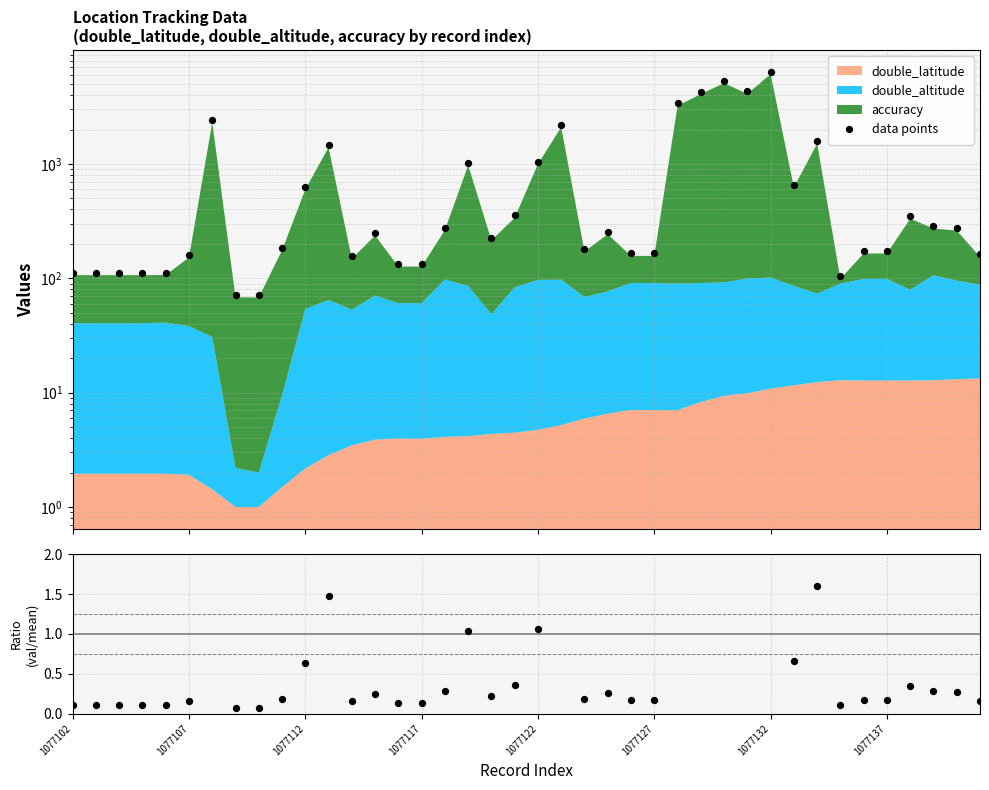

Is the value of ratio at 8 greater than the value of data points at 1077132?

No